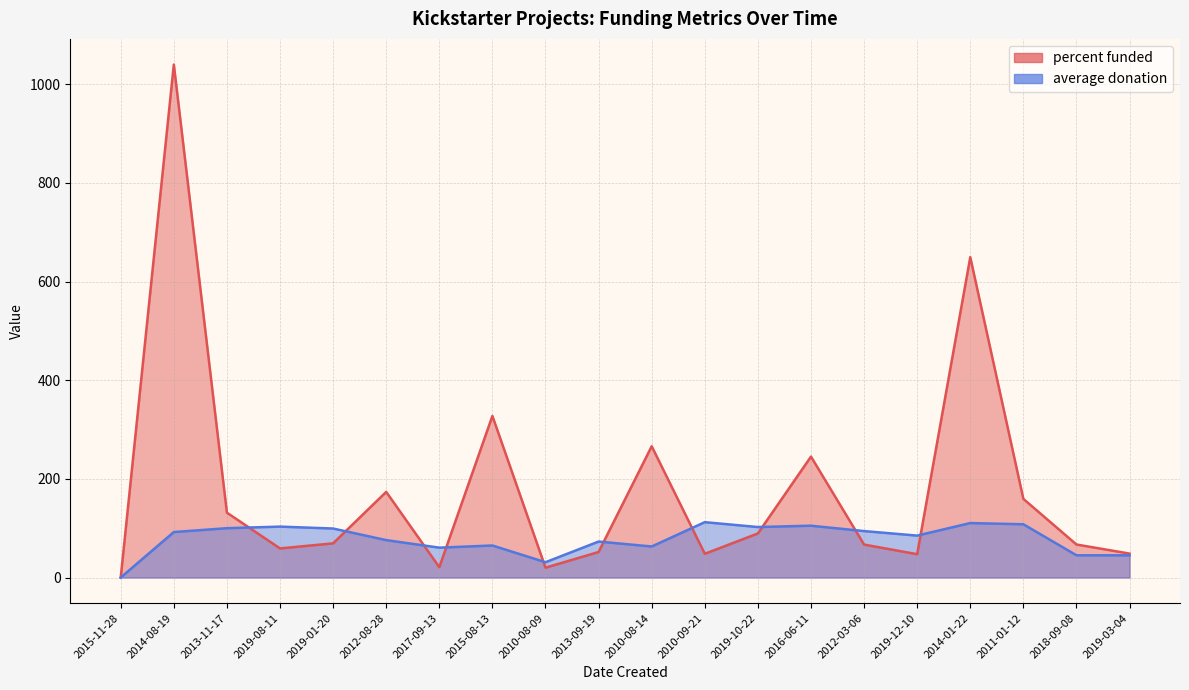

Does the chart have visible grid lines?

Yes